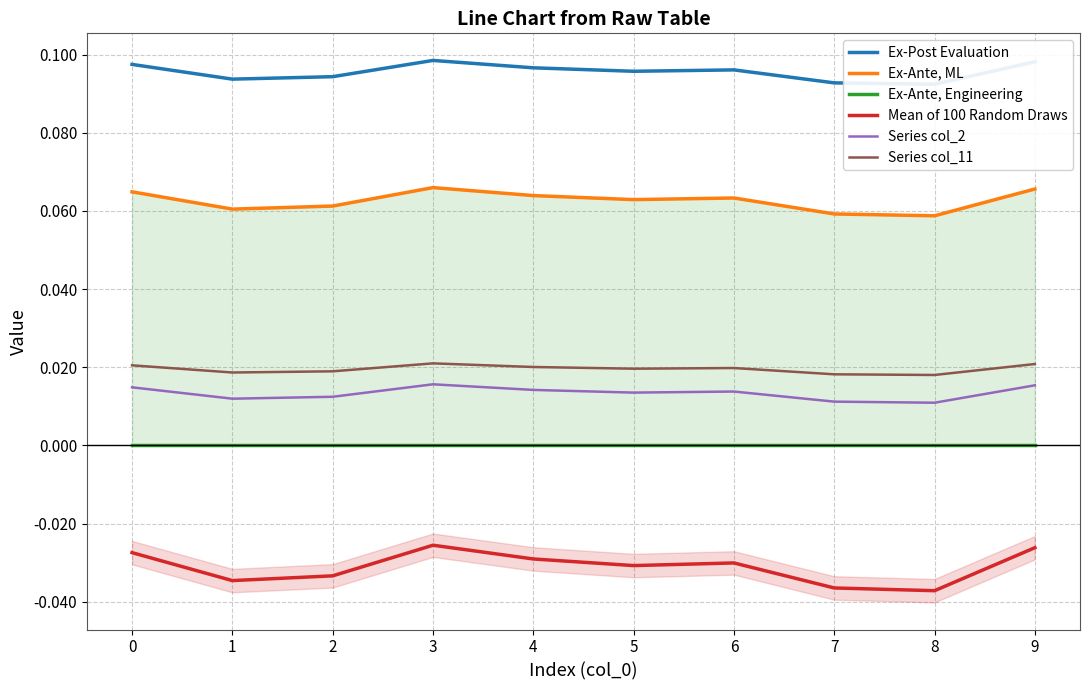

True or false: Series col_2 and Mean of 100 Random Draws intersect in this chart.

False